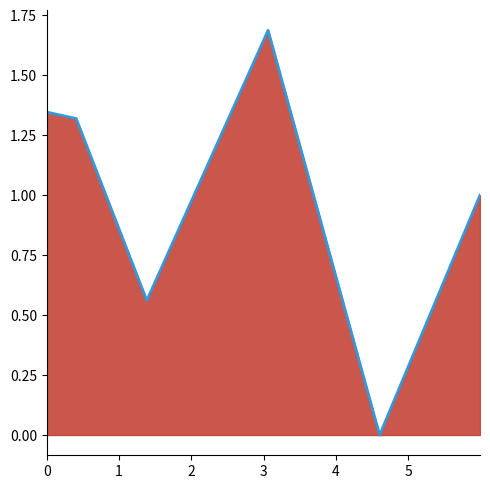

How many interior local valleys (lower than both neighbors) does the data have?

2